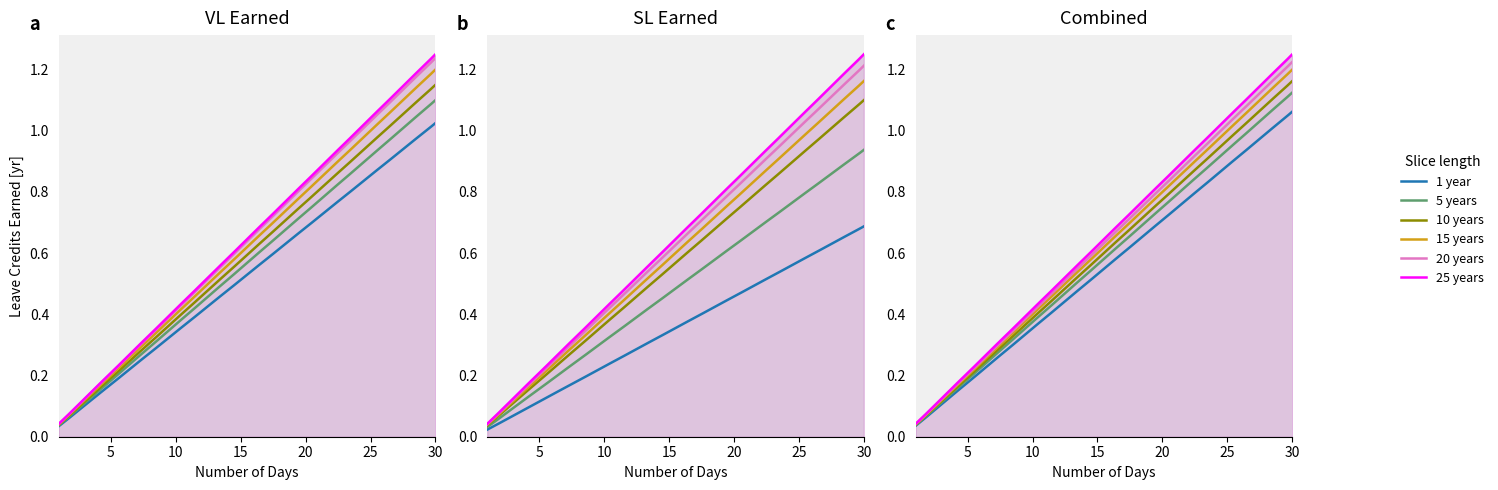

The value of SL Earned at 5 is 0.1. True or false?

False